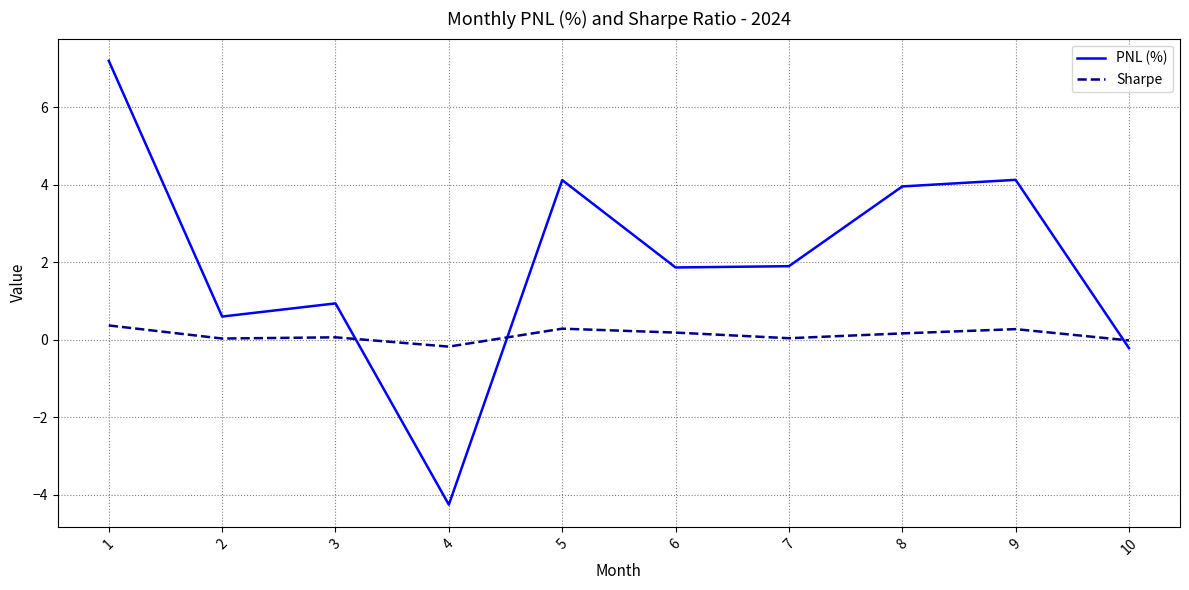

Rank the series by their maximum value, from highest to lowest.

PNL (%), Sharpe